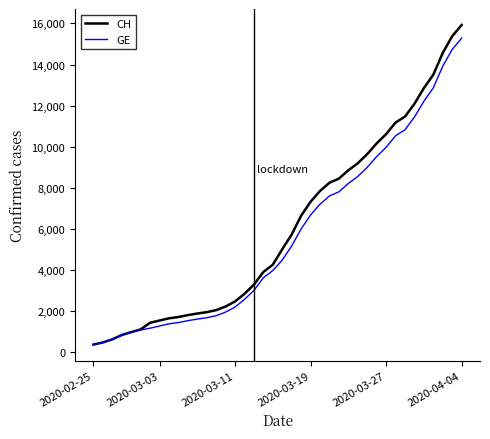

What is the lowest value of the GE series?

375